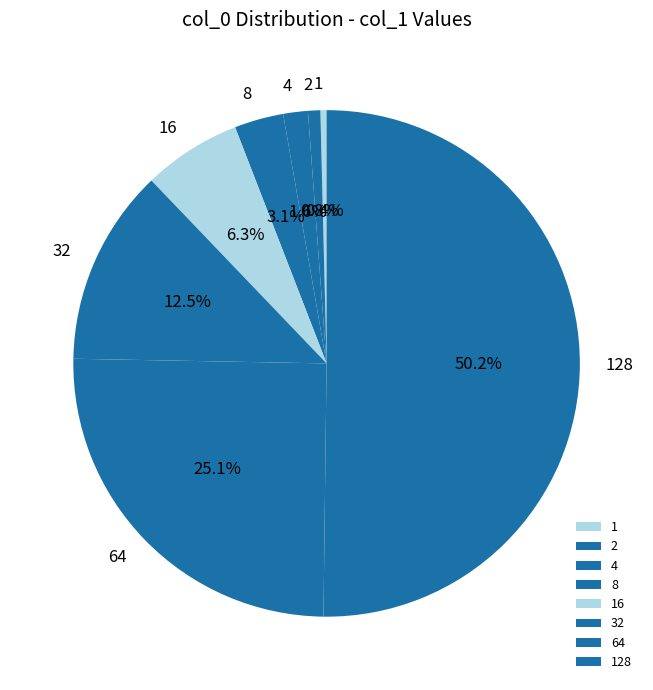

Between 8 and 2, which is larger?

8